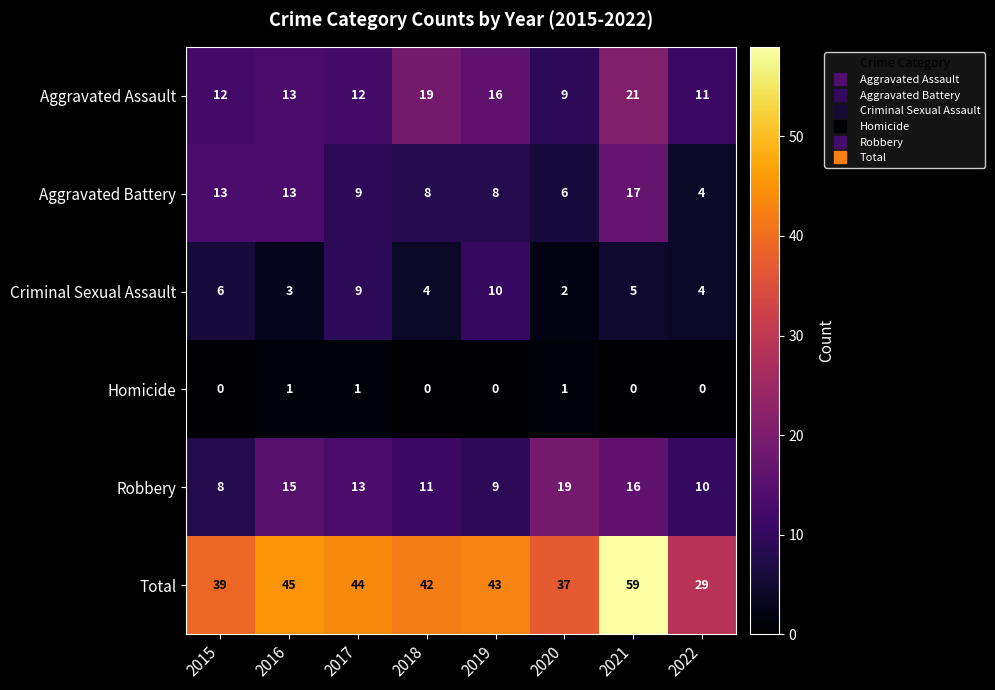

Rank the series at 2018 from lowest to highest value.

Homicide, Criminal Sexual Assault, Aggravated Battery, Robbery, Aggravated Assault, Total